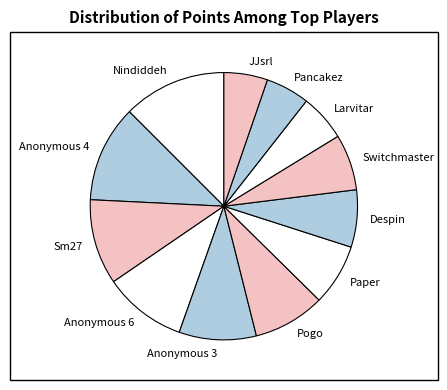

Approximately how many times larger is the value at Switchmaster compared to Pogo?

0.8